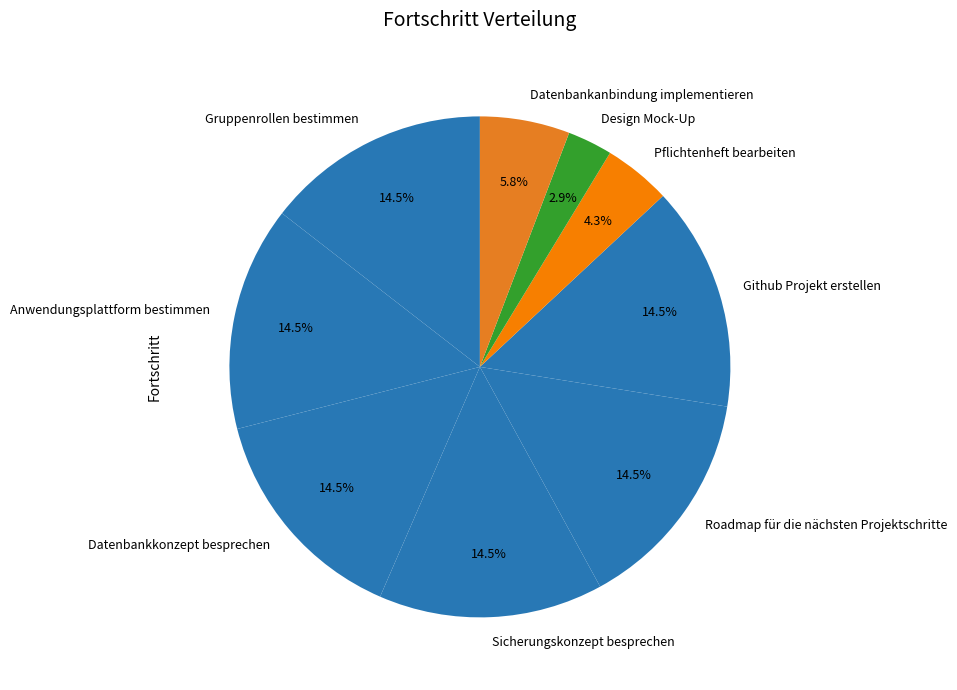

How many slices are in this pie chart?

9